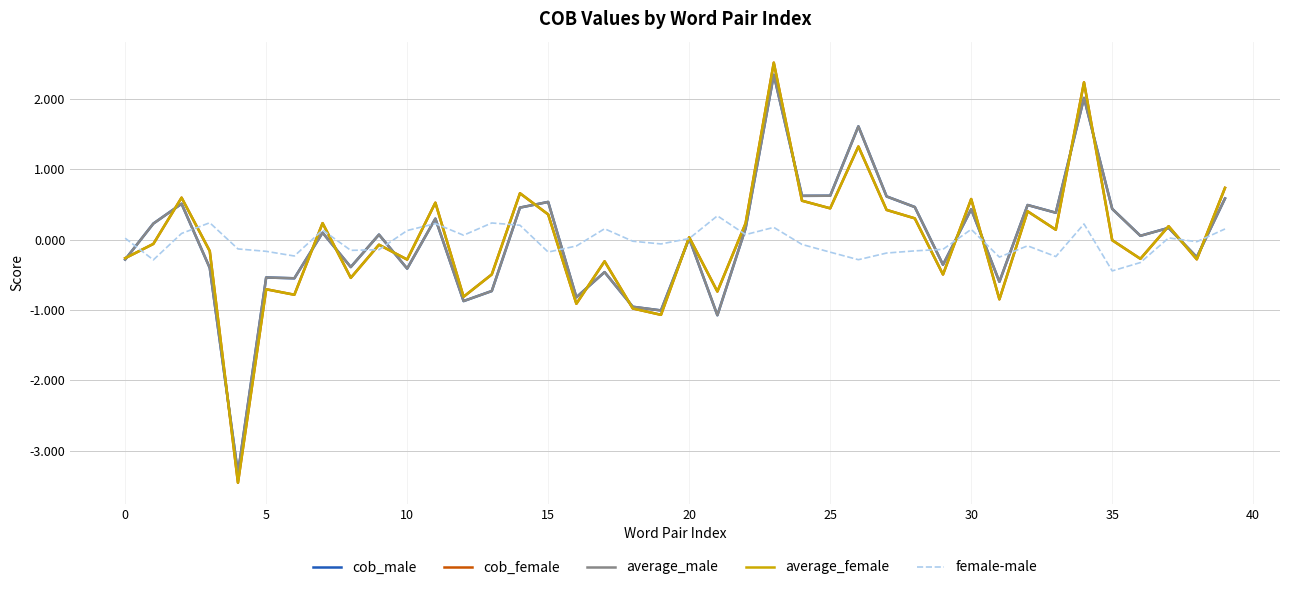

What is the highest value of the cob_female series?

2.5